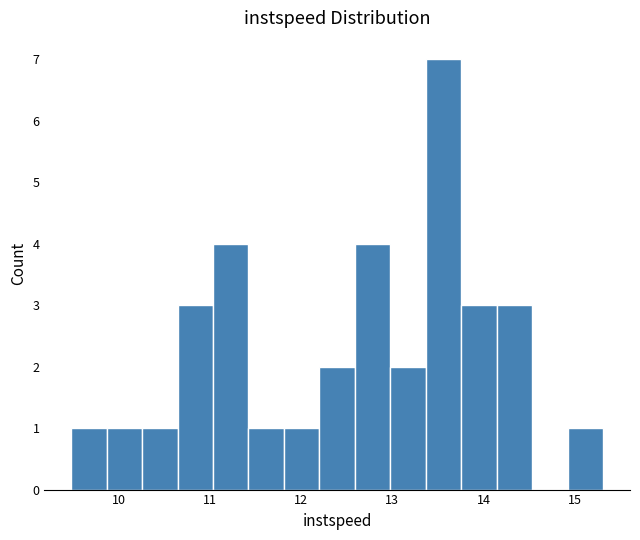

Read against the x-axis, roughly where is the centre of the tallest bar?

13.6